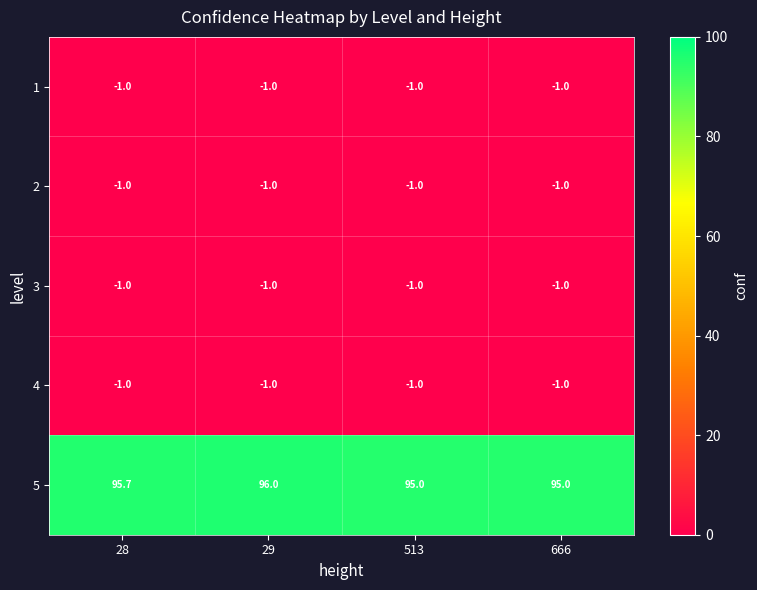

Which series has the largest range (max minus min)?

5